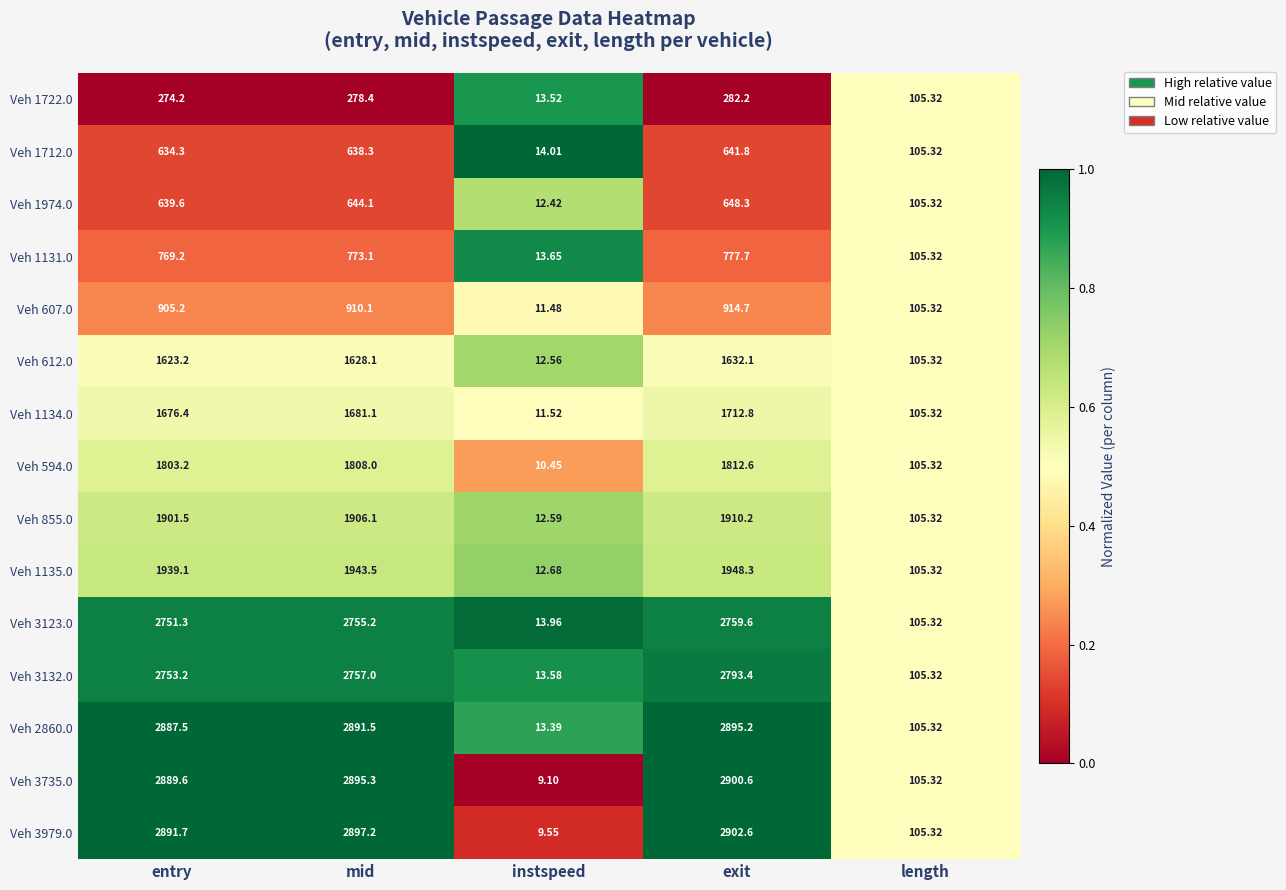

Is the value of Veh 3132.0 at length greater than the value of Veh 855.0 at mid?

No